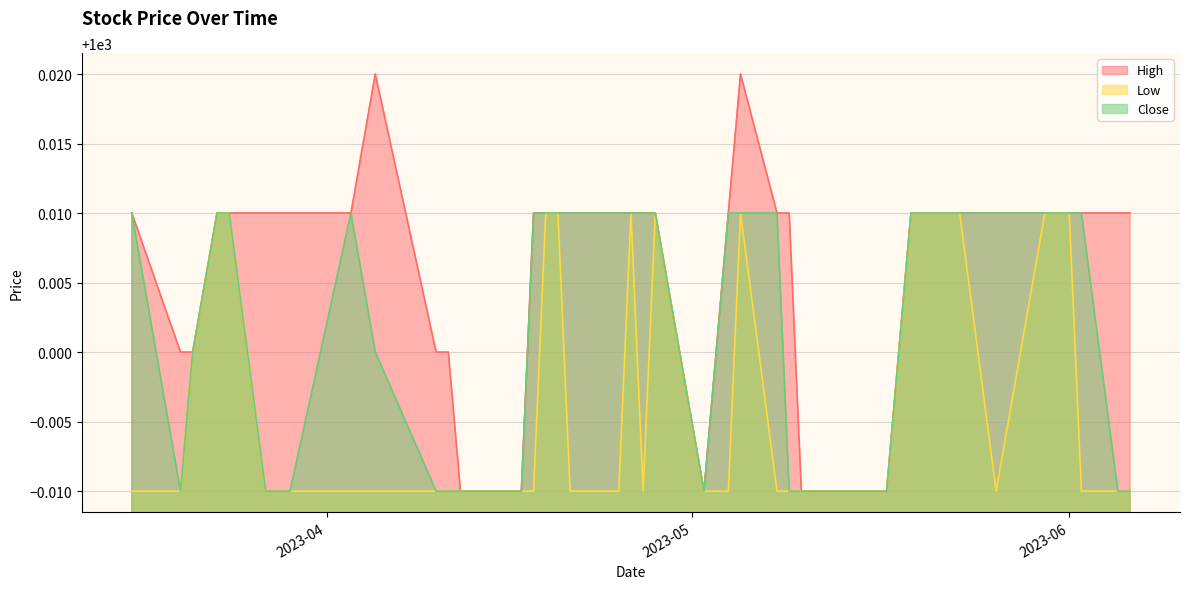

Which series has the largest total across all categories?

High